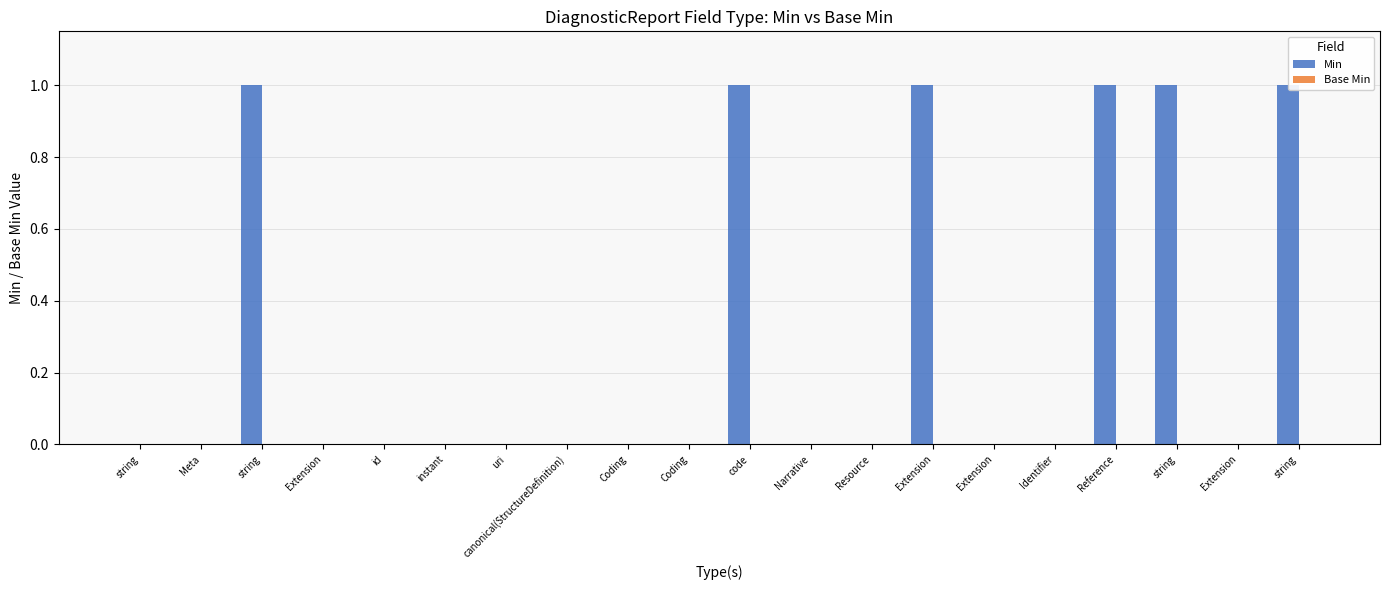

Count the number of categories in the chart.

20